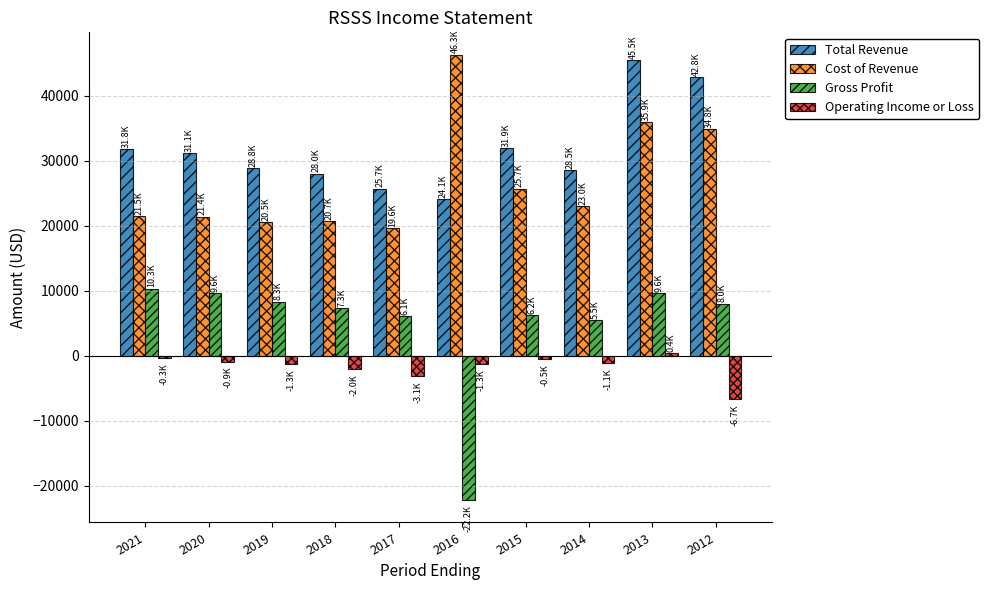

At 2021, list the series in order from smallest to largest.

Operating Income or Loss, Gross Profit, Cost of Revenue, Total Revenue